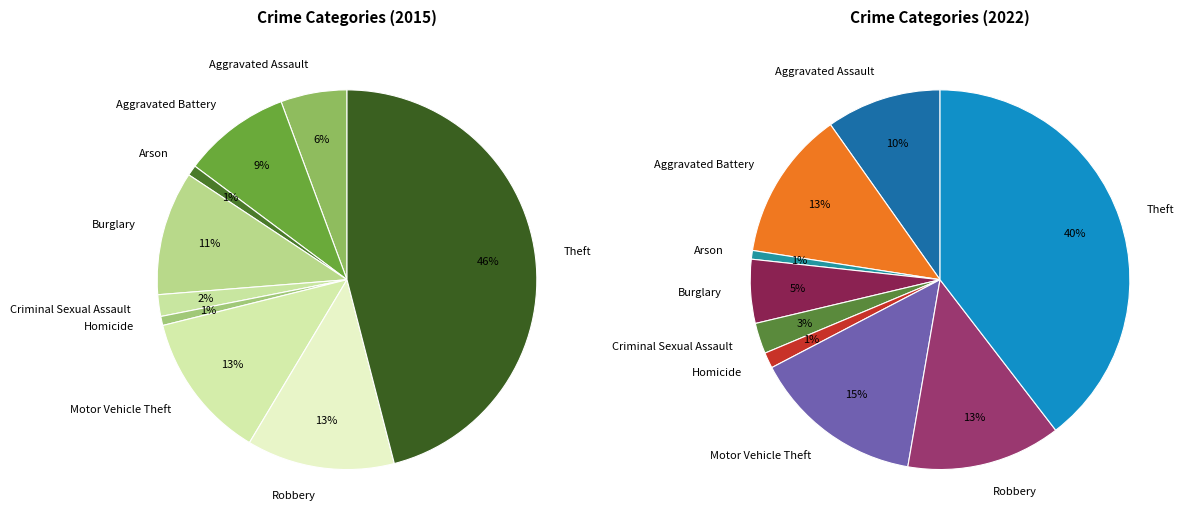

To the nearest percent, what is the difference between the Aggravated Assault and Arson slice percentages?

5%